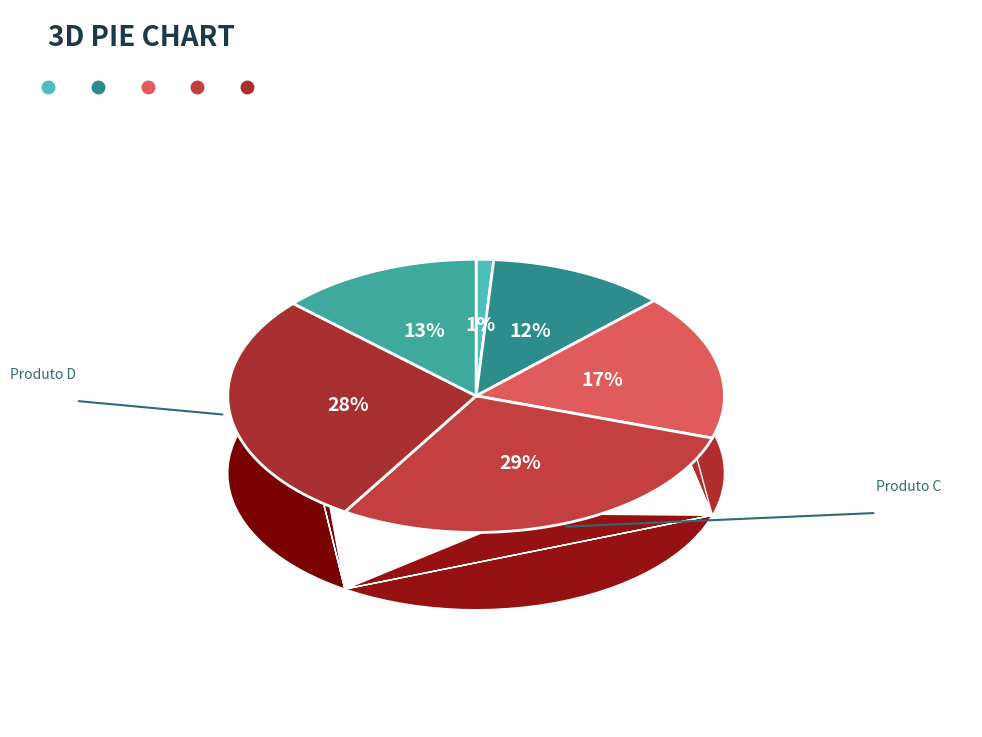

To the nearest percent, what portion does Produto A represent?

12%